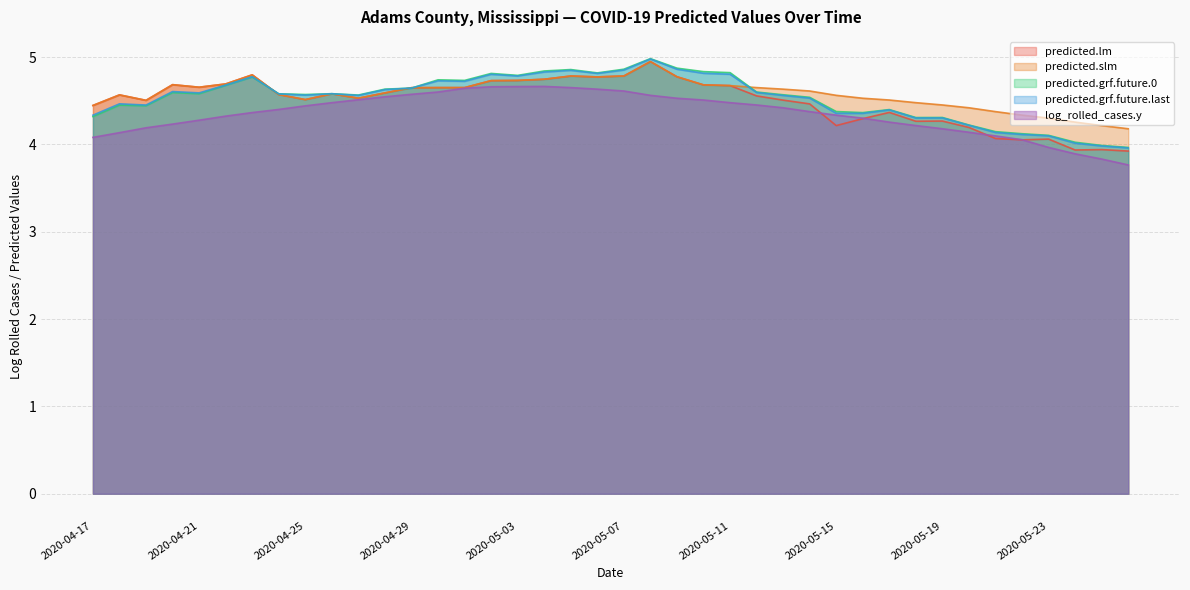

Reading right to left, what are all the values shown in this chart?

predicted.lm: 2020-05-26=3.9	2020-05-25=3.9	2020-05-24=3.9	2020-05-23=4.1	2020-05-22=4.1	2020-05-21=4.1	2020-05-20=4.2	2020-05-19=4.3	2020-05-18=4.3	2020-05-17=4.4	2020-05-16=4.3	2020-05-15=4.2	2020-05-14=4.5	2020-05-13=4.5	2020-05-12=4.6	2020-05-11=4.7	2020-05-10=4.7	2020-05-09=4.8	2020-05-08=4.9	2020-05-07=4.8	2020-05-06=4.8	2020-05-05=4.8	2020-05-04=4.7	2020-05-03=4.7	2020-05-02=4.7	2020-05-01=4.6	2020-04-30=4.6	2020-04-29=4.6	2020-04-28=4.6	2020-04-27=4.5	2020-04-26=4.6	2020-04-25=4.5	2020-04-24=4.6	2020-04-23=4.8	2020-04-22=4.7	2020-04-21=4.7	2020-04-20=4.7	2020-04-19=4.5	2020-04-18=4.6	2020-04-17=4.4
predicted.slm: 2020-05-26=4.2	2020-05-25=4.2	2020-05-24=4.3	2020-05-23=4.3	2020-05-22=4.3	2020-05-21=4.4	2020-05-20=4.4	2020-05-19=4.5	2020-05-18=4.5	2020-05-17=4.5	2020-05-16=4.5	2020-05-15=4.6	2020-05-14=4.6	2020-05-13=4.6	2020-05-12=4.6	2020-05-11=4.7	2020-05-10=4.7	2020-05-09=4.8	2020-05-08=4.9	2020-05-07=4.8	2020-05-06=4.8	2020-05-05=4.8	2020-05-04=4.7	2020-05-03=4.7	2020-05-02=4.7	2020-05-01=4.6	2020-04-30=4.6	2020-04-29=4.6	2020-04-28=4.6	2020-04-27=4.5	2020-04-26=4.6	2020-04-25=4.5	2020-04-24=4.6	2020-04-23=4.8	2020-04-22=4.7	2020-04-21=4.7	2020-04-20=4.7	2020-04-19=4.5	2020-04-18=4.6	2020-04-17=4.4
predicted.grf.future.0: 2020-05-26=4.0	2020-05-25=4.0	2020-05-24=4.0	2020-05-23=4.1	2020-05-22=4.1	2020-05-21=4.1	2020-05-20=4.2	2020-05-19=4.3	2020-05-18=4.3	2020-05-17=4.4	2020-05-16=4.4	2020-05-15=4.4	2020-05-14=4.5	2020-05-13=4.6	2020-05-12=4.6	2020-05-11=4.8	2020-05-10=4.8	2020-05-09=4.9	2020-05-08=5.0	2020-05-07=4.9	2020-05-06=4.8	2020-05-05=4.9	2020-05-04=4.8	2020-05-03=4.8	2020-05-02=4.8	2020-05-01=4.7	2020-04-30=4.7	2020-04-29=4.6	2020-04-28=4.6	2020-04-27=4.6	2020-04-26=4.6	2020-04-25=4.6	2020-04-24=4.6	2020-04-23=4.8	2020-04-22=4.7	2020-04-21=4.6	2020-04-20=4.6	2020-04-19=4.4	2020-04-18=4.4	2020-04-17=4.3
predicted.grf.future.last: 2020-05-26=4.0	2020-05-25=4.0	2020-05-24=4.0	2020-05-23=4.1	2020-05-22=4.1	2020-05-21=4.1	2020-05-20=4.2	2020-05-19=4.3	2020-05-18=4.3	2020-05-17=4.4	2020-05-16=4.4	2020-05-15=4.4	2020-05-14=4.5	2020-05-13=4.6	2020-05-12=4.6	2020-05-11=4.8	2020-05-10=4.8	2020-05-09=4.9	2020-05-08=5.0	2020-05-07=4.9	2020-05-06=4.8	2020-05-05=4.8	2020-05-04=4.8	2020-05-03=4.8	2020-05-02=4.8	2020-05-01=4.7	2020-04-30=4.7	2020-04-29=4.6	2020-04-28=4.6	2020-04-27=4.6	2020-04-26=4.6	2020-04-25=4.6	2020-04-24=4.6	2020-04-23=4.8	2020-04-22=4.7	2020-04-21=4.6	2020-04-20=4.6	2020-04-19=4.5	2020-04-18=4.5	2020-04-17=4.3
log_rolled_cases.y: 2020-05-26=3.8	2020-05-25=3.8	2020-05-24=3.9	2020-05-23=4.0	2020-05-22=4.1	2020-05-21=4.1	2020-05-20=4.1	2020-05-19=4.2	2020-05-18=4.2	2020-05-17=4.3	2020-05-16=4.3	2020-05-15=4.3	2020-05-14=4.4	2020-05-13=4.4	2020-05-12=4.5	2020-05-11=4.5	2020-05-10=4.5	2020-05-09=4.5	2020-05-08=4.6	2020-05-07=4.6	2020-05-06=4.6	2020-05-05=4.6	2020-05-04=4.7	2020-05-03=4.7	2020-05-02=4.7	2020-05-01=4.6	2020-04-30=4.6	2020-04-29=4.6	2020-04-28=4.5	2020-04-27=4.5	2020-04-26=4.5	2020-04-25=4.4	2020-04-24=4.4	2020-04-23=4.4	2020-04-22=4.3	2020-04-21=4.3	2020-04-20=4.2	2020-04-19=4.2	2020-04-18=4.1	2020-04-17=4.1